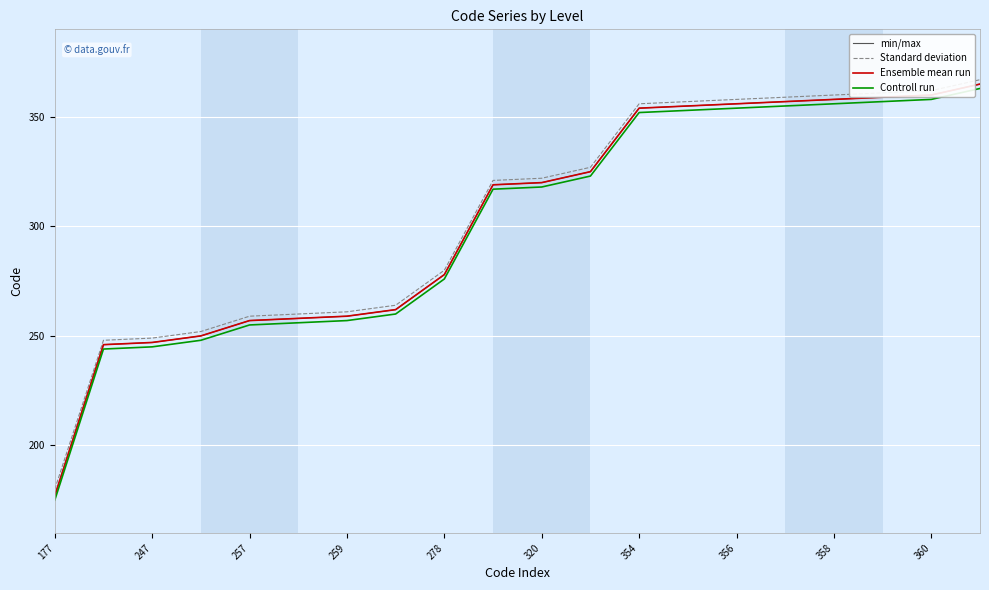

Does the chart have visible grid lines?

Yes